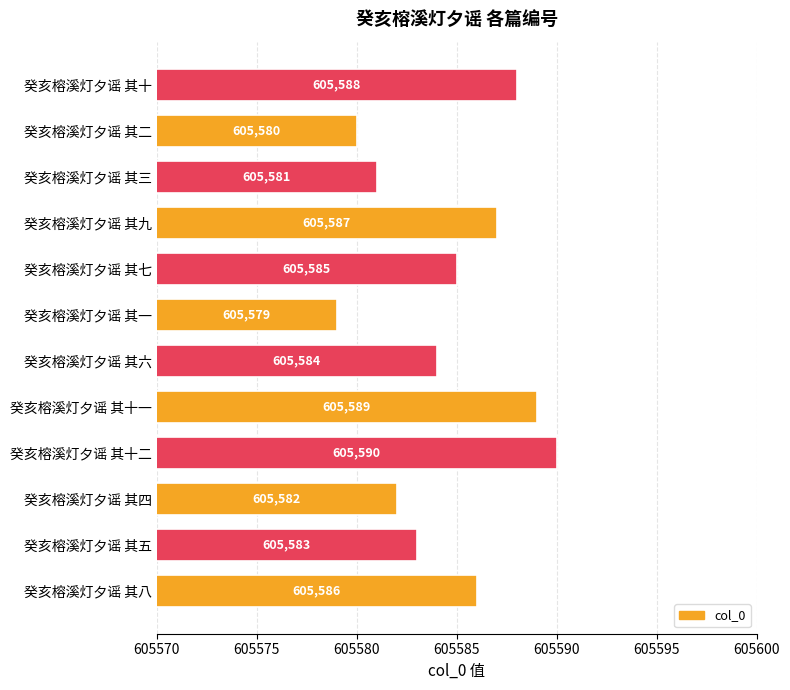

At which label is the value closest to 605584?

癸亥榕溪灯夕谣 其六